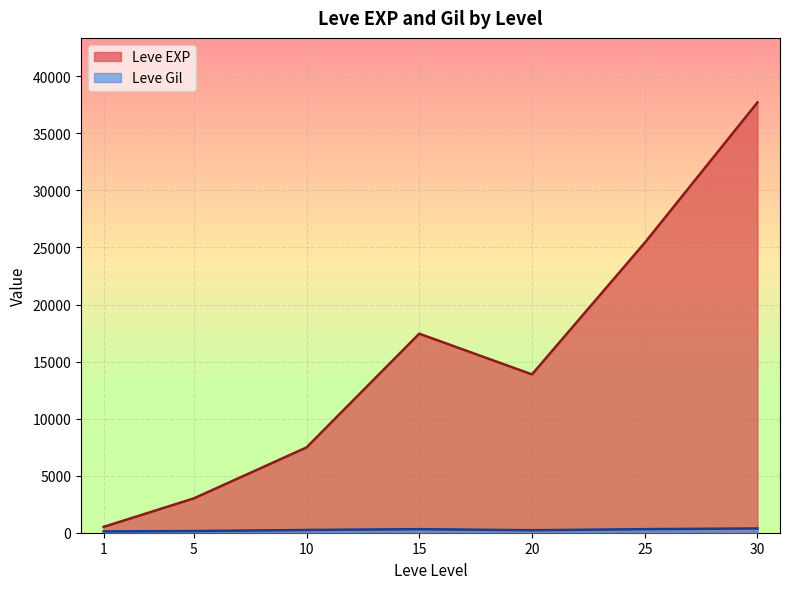

What are all the series names shown in the legend?

Leve EXP, Leve Gil